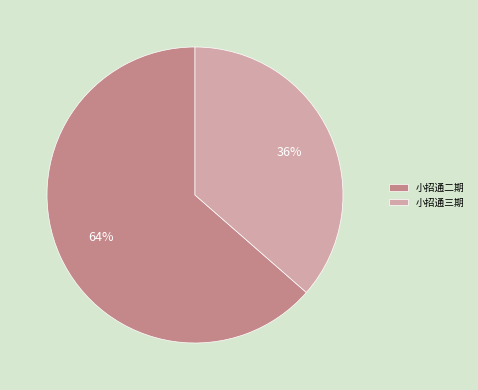

Which slice is the smallest?

小招通三期